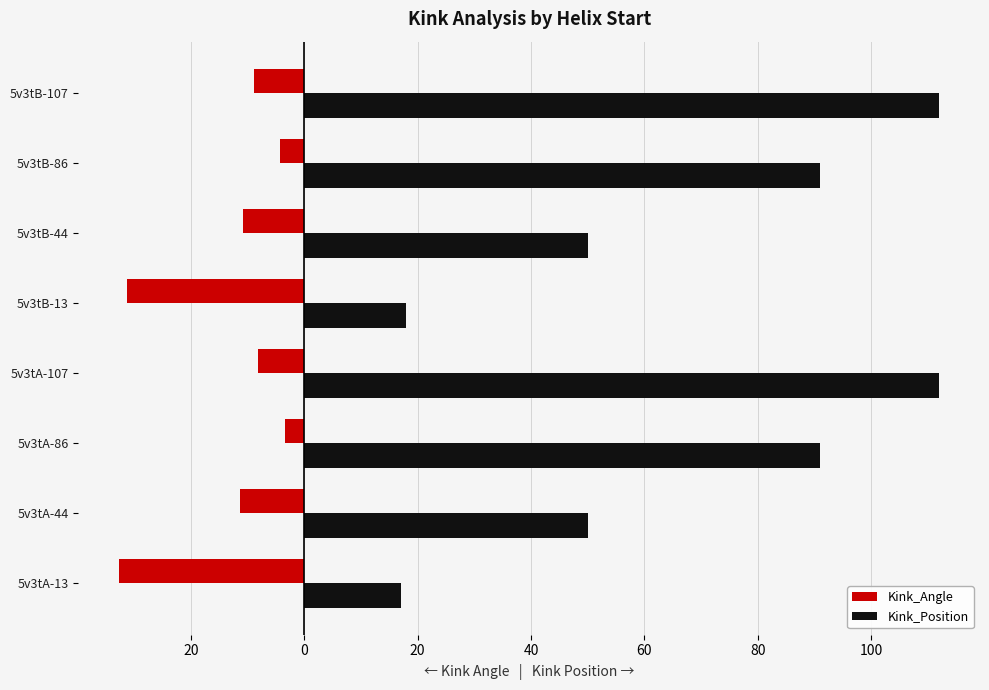

Reading right to left, extract all data points from this chart.

Kink_Angle: -9.0	-4.3	-10.8	-31.2	-8.3	-3.3	-11.4	-32.6
Kink_Position: 112.0	91.0	50.0	18.0	112.0	91.0	50.0	17.0